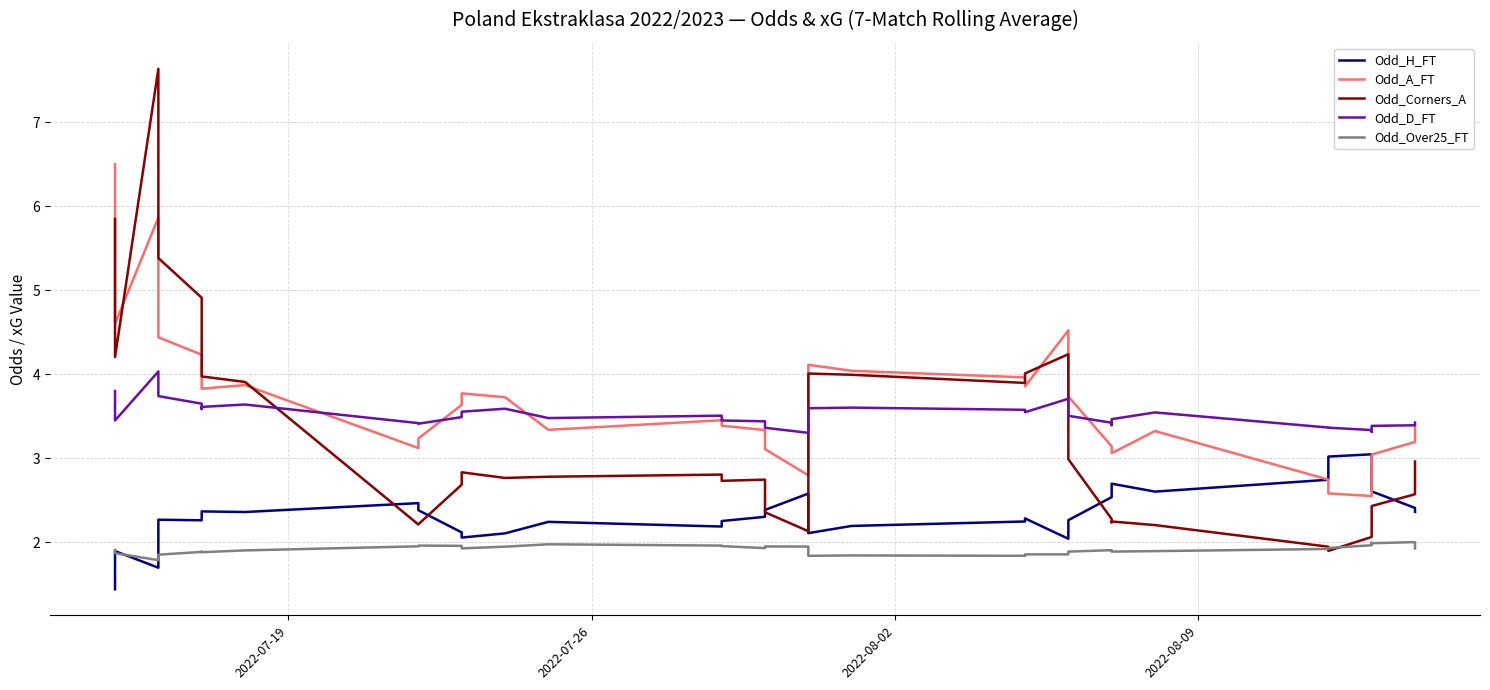

List the series in order of their peak value, lowest first.

Odd_Over25_FT, Odd_H_FT, Odd_D_FT, Odd_A_FT, Odd_Corners_A